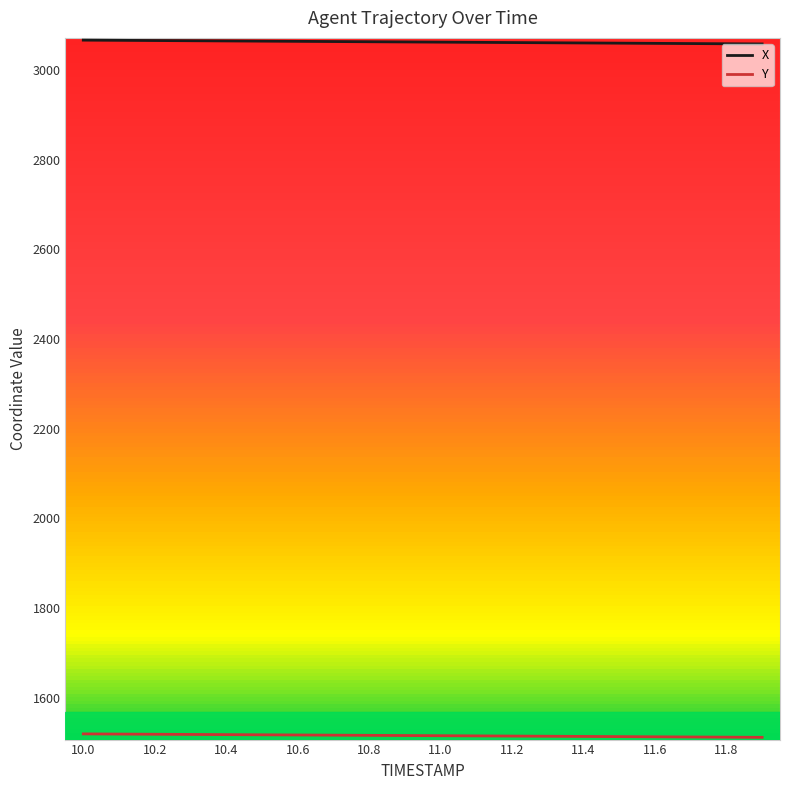

Which series has the widest spread of values?

X